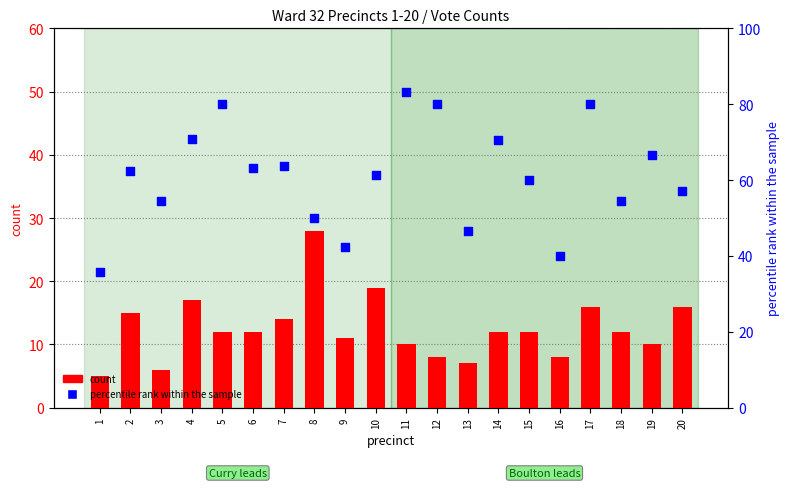

What is the total value across all series at 12?

88.0